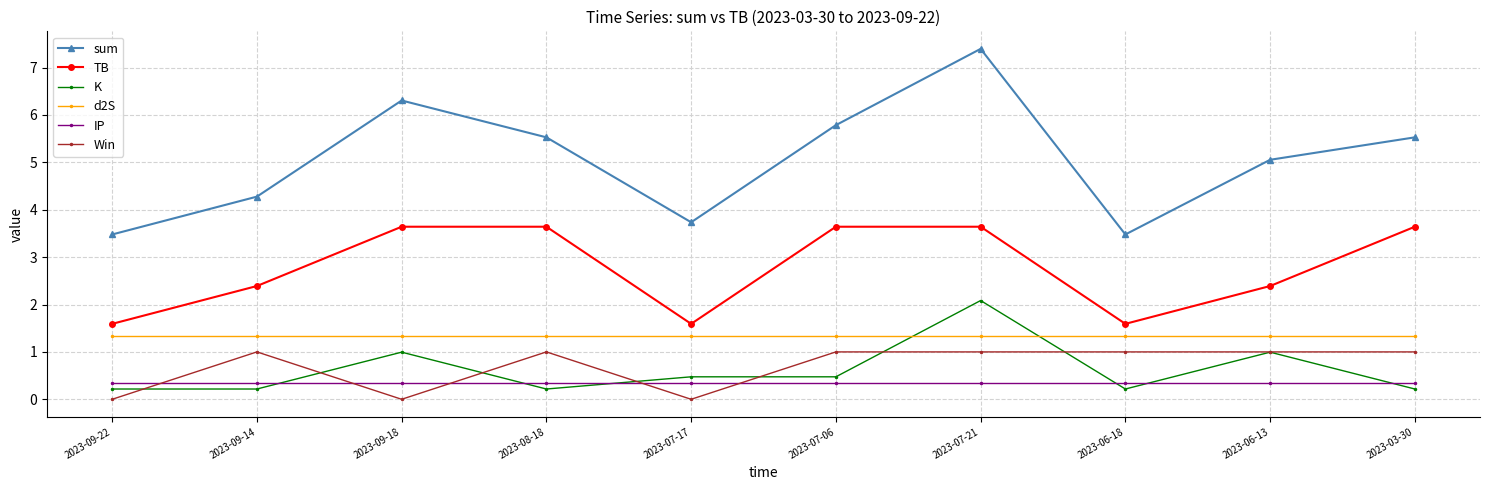

Which series has the largest total across all categories?

sum